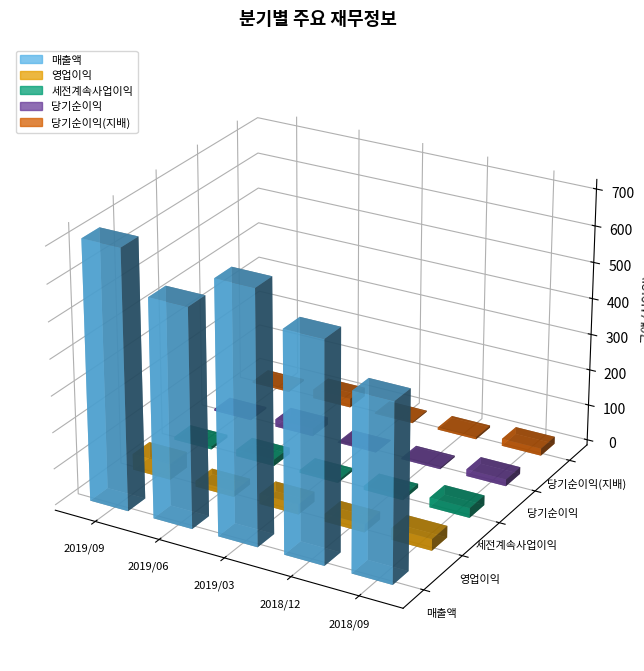

What is the sum of all 당기순이익 values?

51